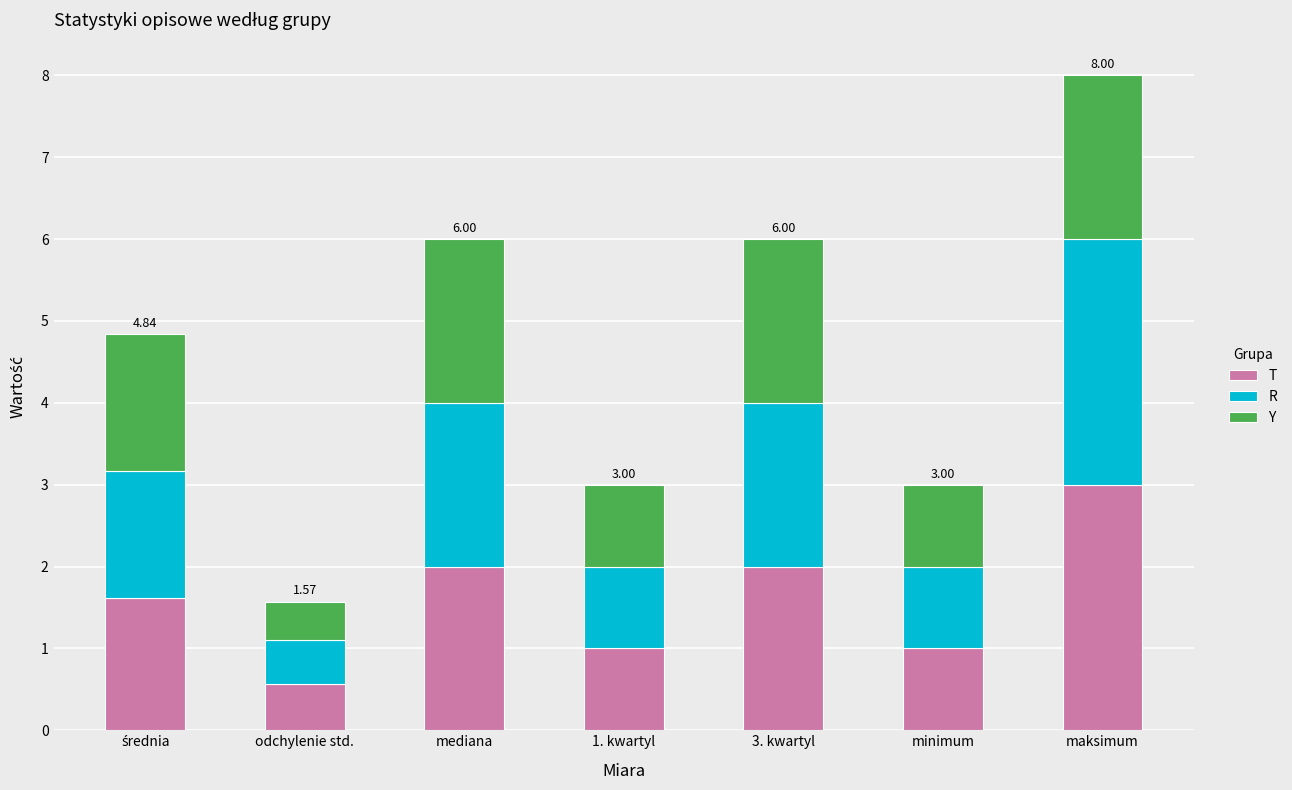

At which category is the sum across all series the highest?

maksimum